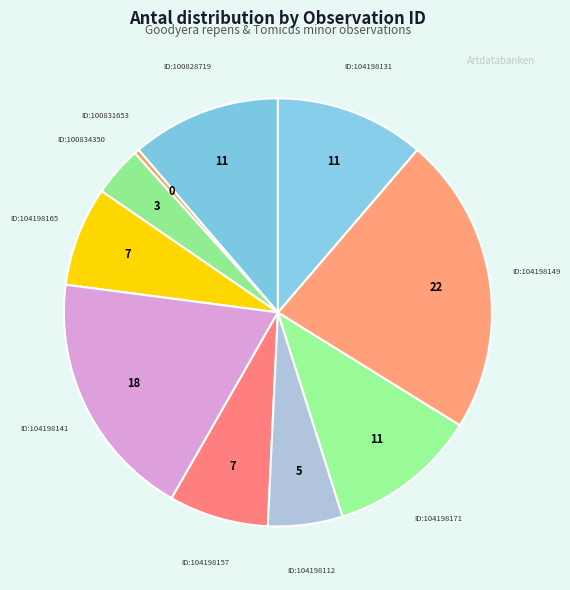

How many segments does this pie chart have?

10